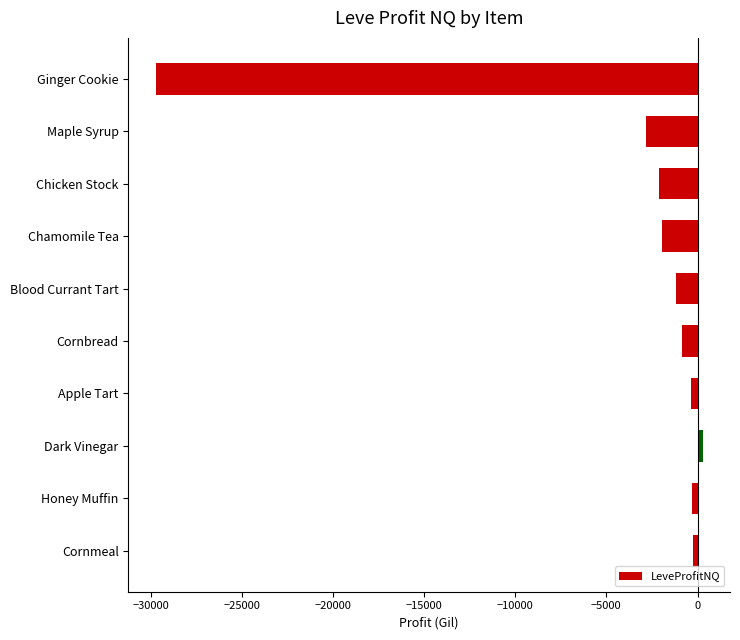

At which label is the value closest to -14717?

Maple Syrup